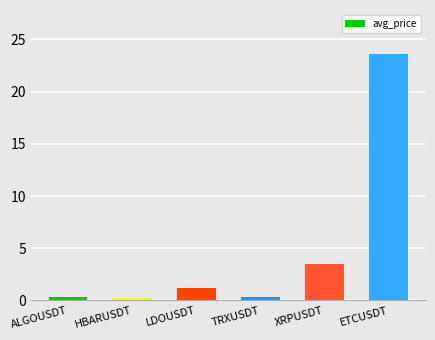

What is the average value?

4.8